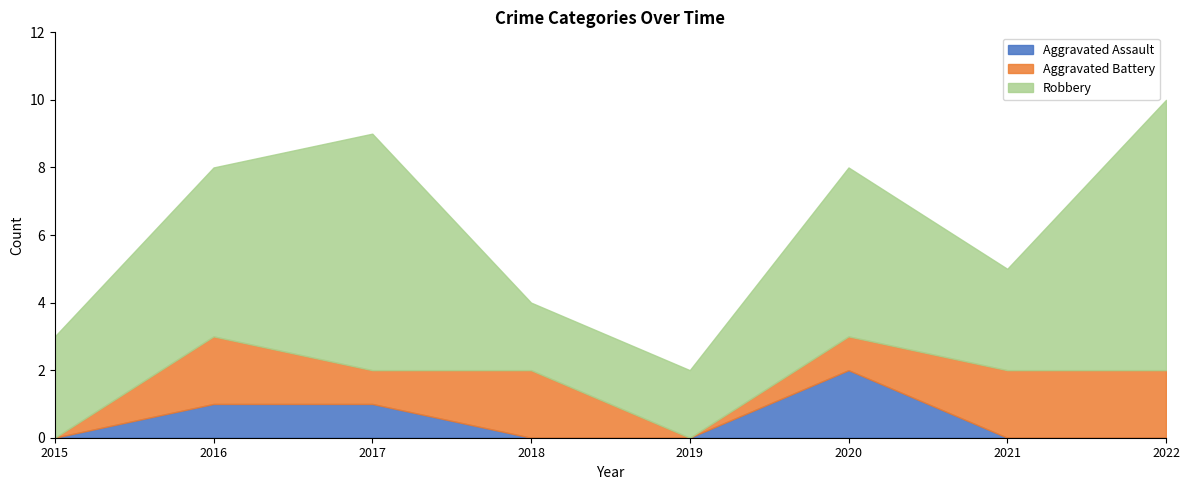

Reading right to left, transcribe all the data shown in this chart.

Aggravated Assault: 0	0	2	0	0	1	1	0
Aggravated Battery: 2	2	1	0	2	1	2	0
Robbery: 8	3	5	2	2	7	5	3